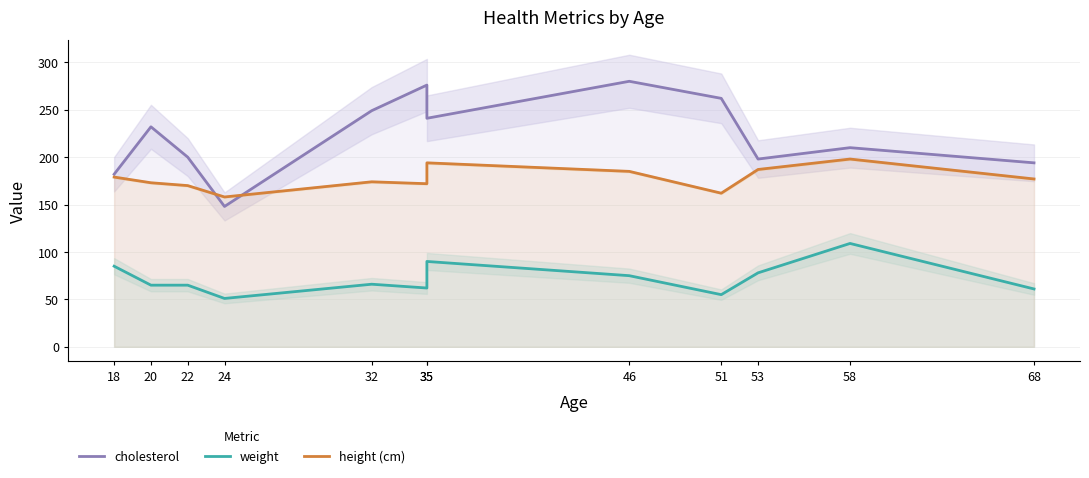

Which has a higher value, 24 or 68?

68